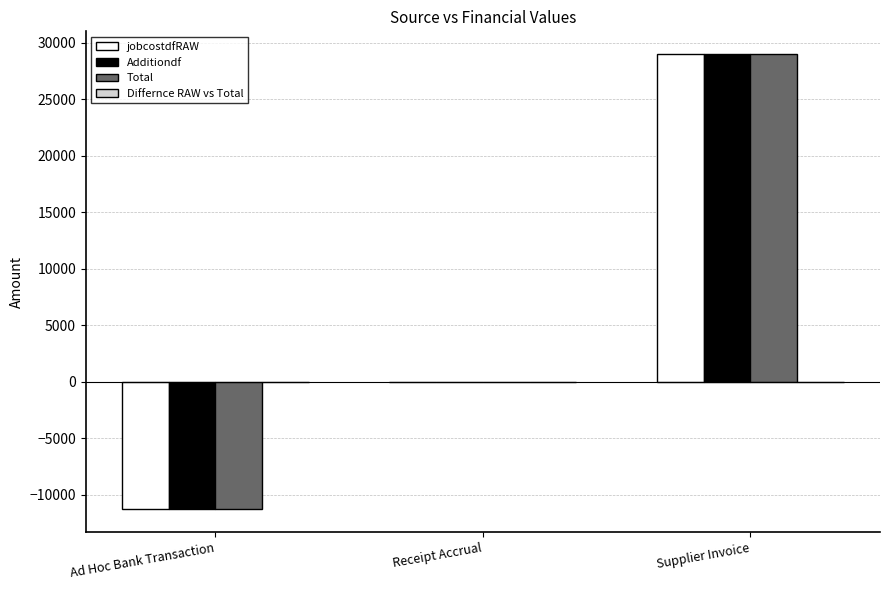

Reading left to right, transcribe all the data shown in this chart.

jobcostdfRAW: Ad Hoc Bank Transaction=-11300.0	Receipt Accrual=0.0	Supplier Invoice=29007.1
Additiondf: Ad Hoc Bank Transaction=-11300.0	Receipt Accrual=0.0	Supplier Invoice=29007.1
Total: Ad Hoc Bank Transaction=-11300.0	Receipt Accrual=0.0	Supplier Invoice=29007.1